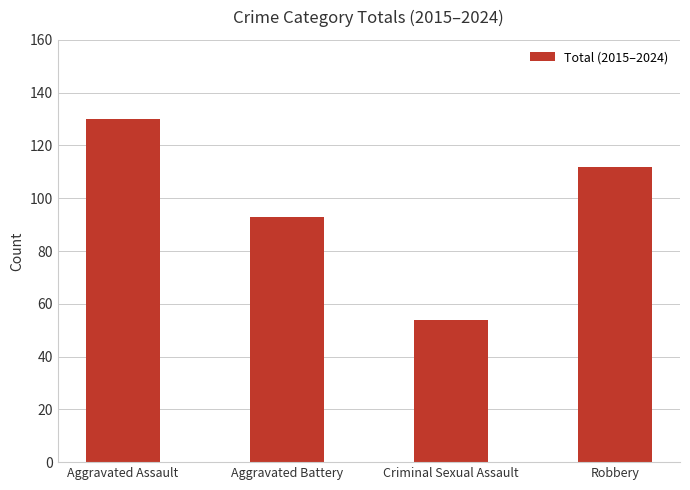

How many bars are there in total?

4